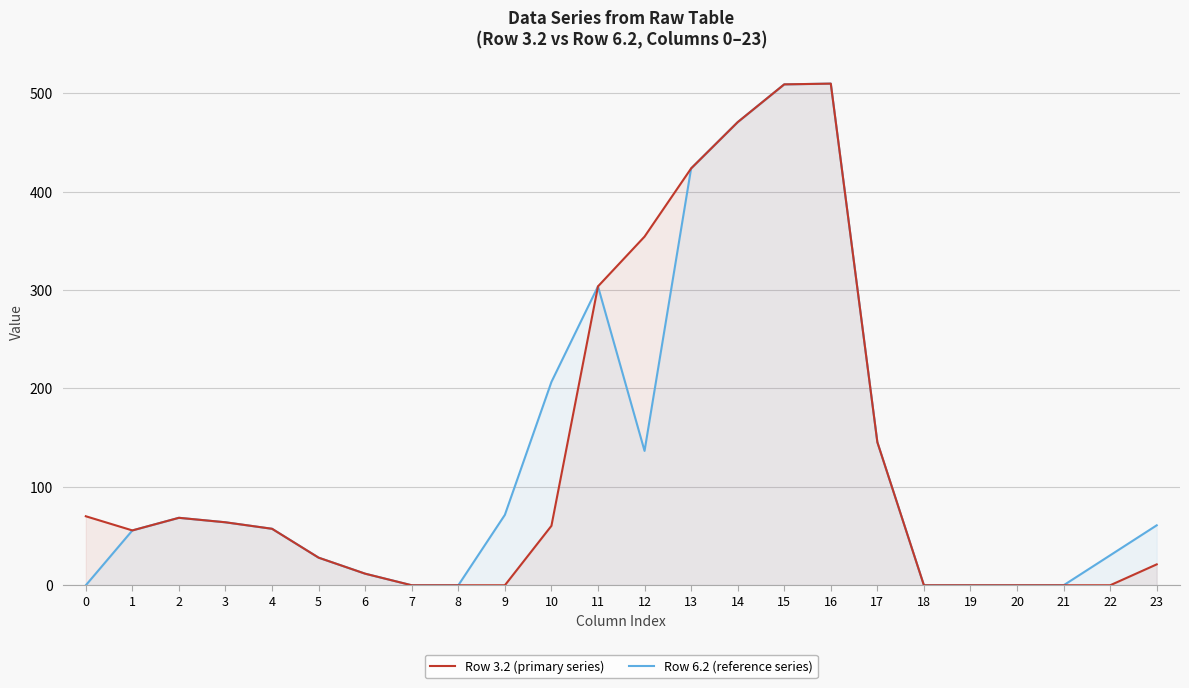

Rank the series by their maximum value, from highest to lowest.

Row 3.2 (primary series), Row 6.2 (reference series)